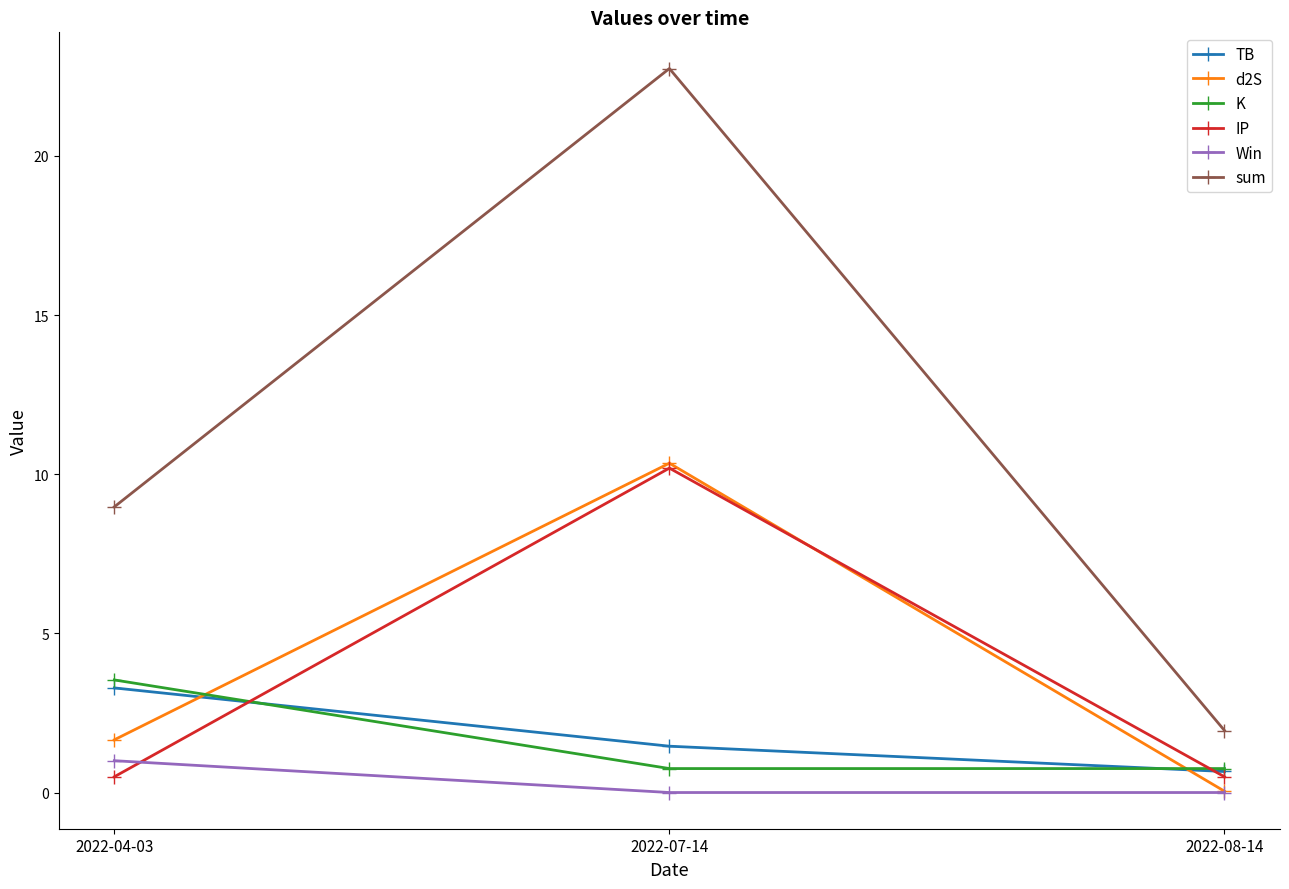

What is the difference between the highest and lowest values at 2022-08-14?

1.9